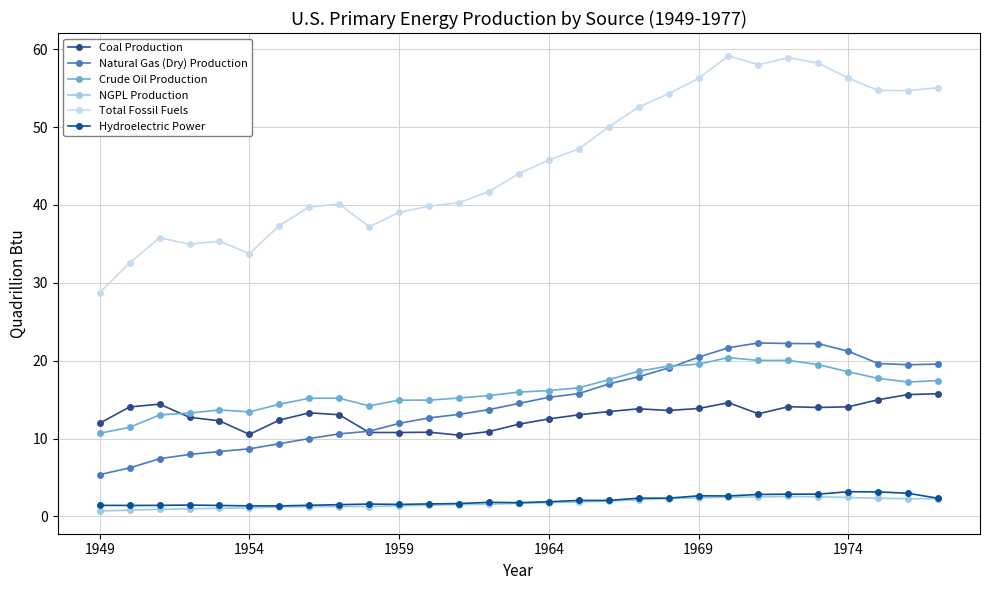

What is the lowest value of the Hydroelectric Power series?

1.4